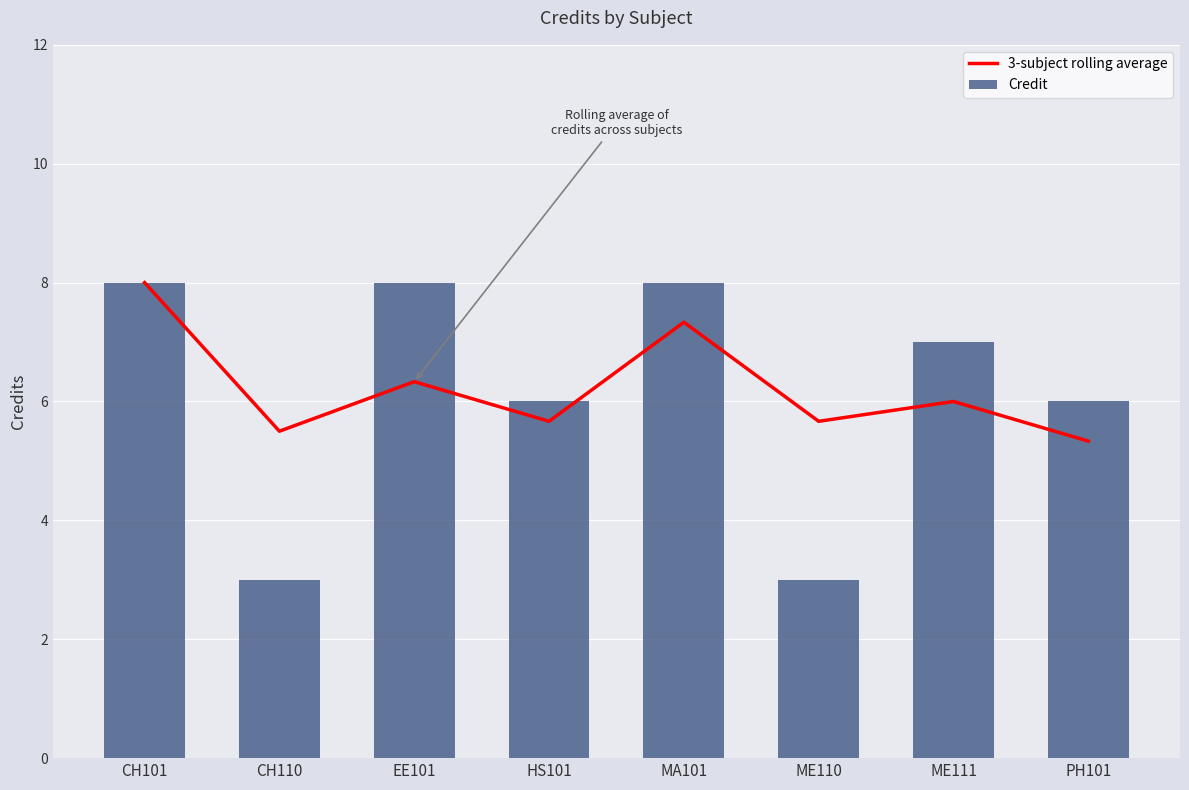

List the labels in order of Credit value, largest first.

CH101, EE101, MA101, ME111, HS101, PH101, CH110, ME110